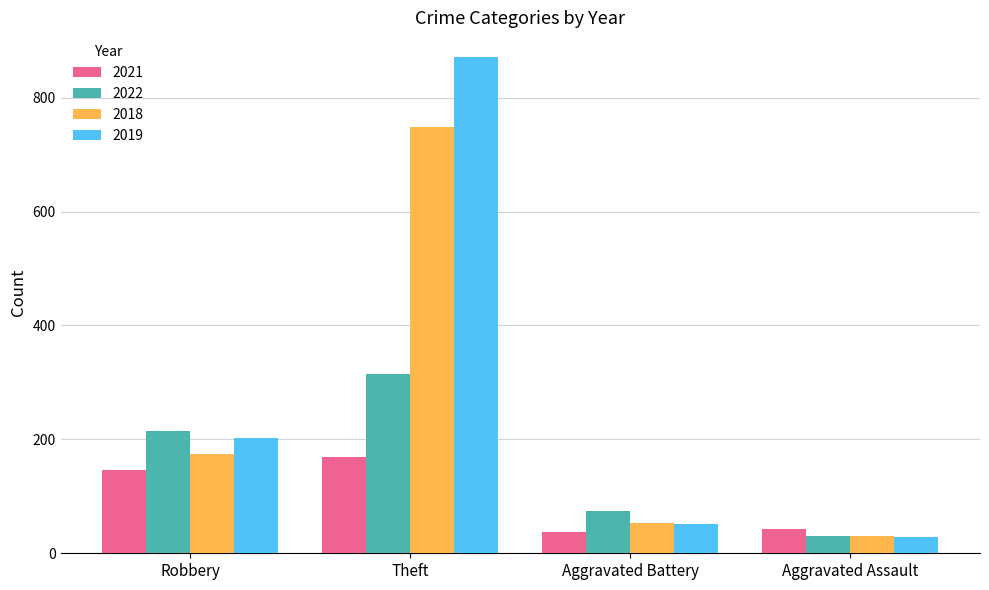

What is the difference between the maximum and minimum values in the 2018 series?

718